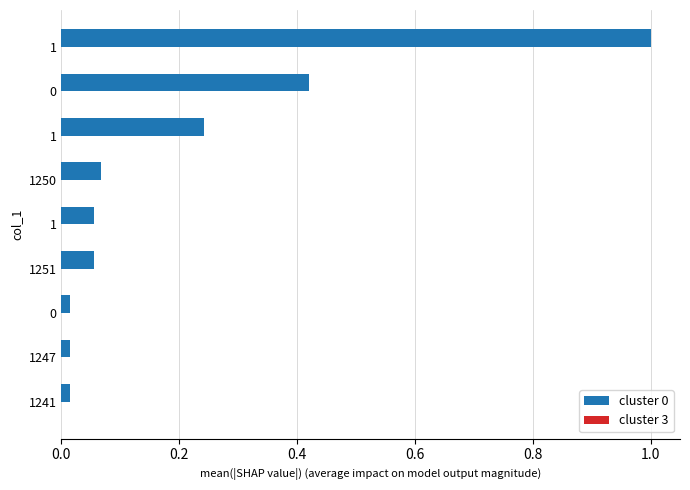

How many data points does each series have?

9